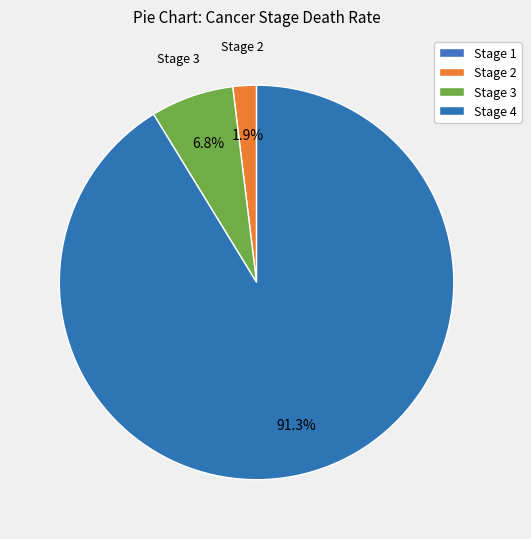

How many segments does this pie chart have?

4